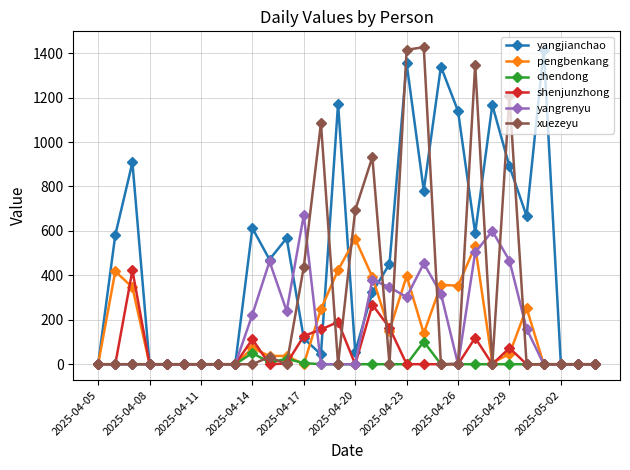

Which series has the largest total across all categories?

yangjianchao